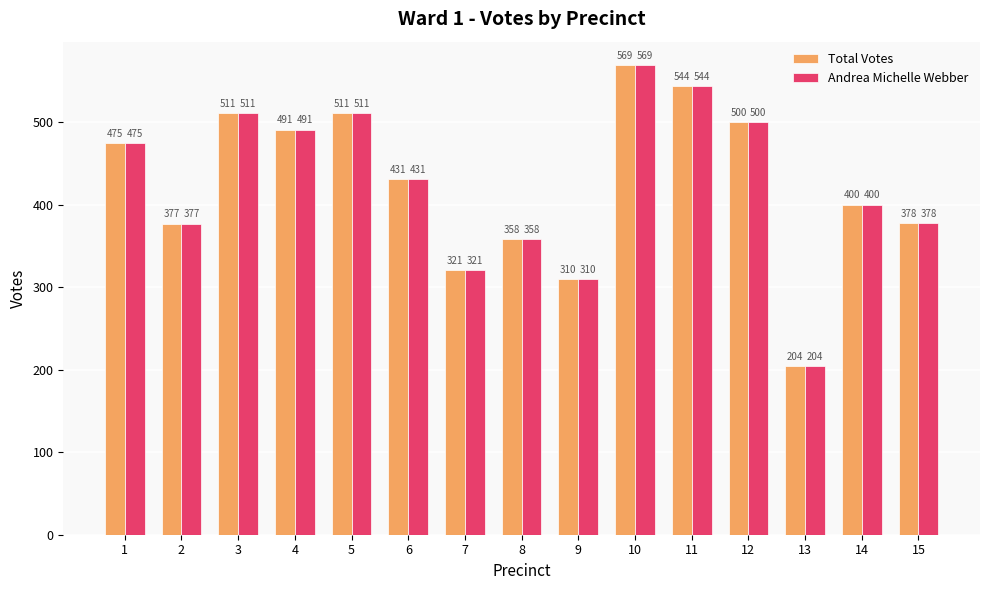

What is the value of the Total Votes bar at the 15th from the left?

378